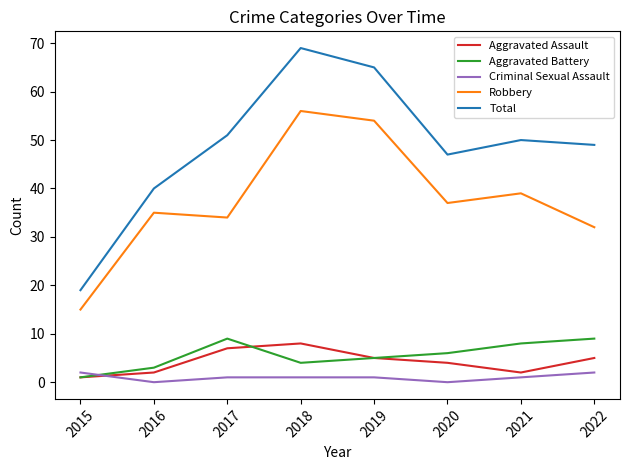

Where is the first local maximum for Aggravated Assault?

2018